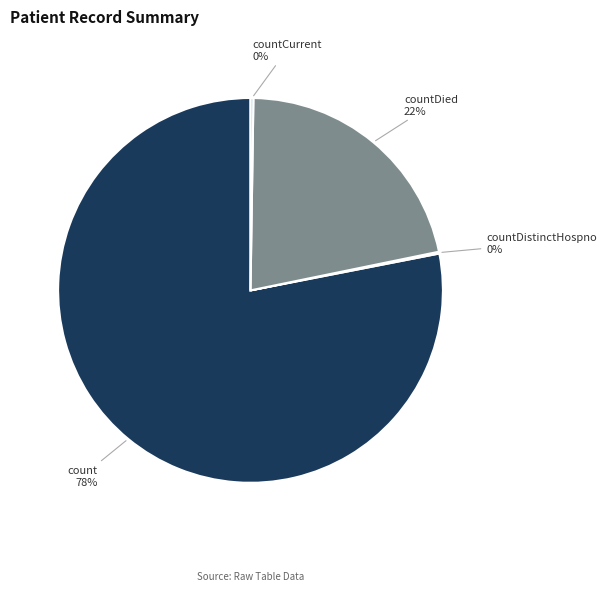

What is the largest slice in the pie chart?

count